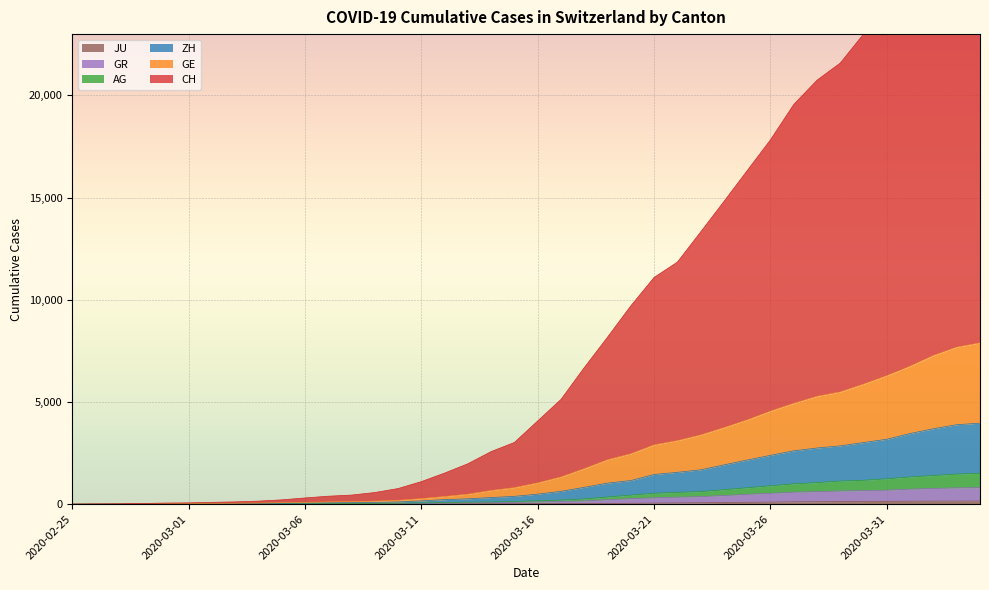

At which category is the sum across all series the highest?

2020-04-04